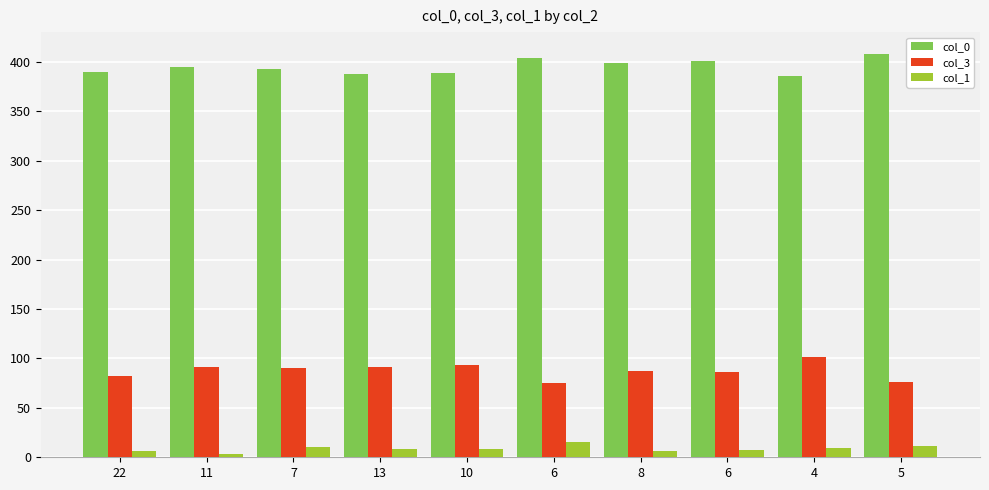

What is the difference between the col_1 values at 22 and 11?

3